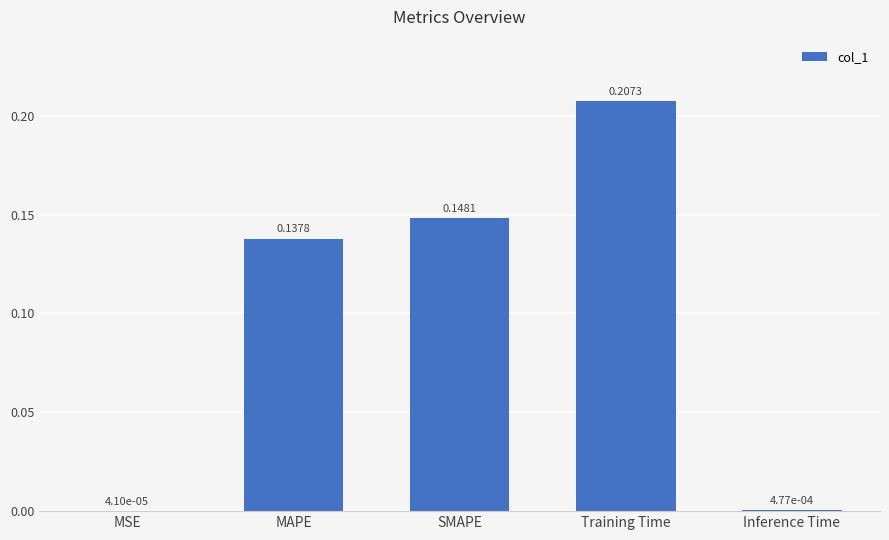

Which has a higher value, Inference Time or SMAPE?

SMAPE